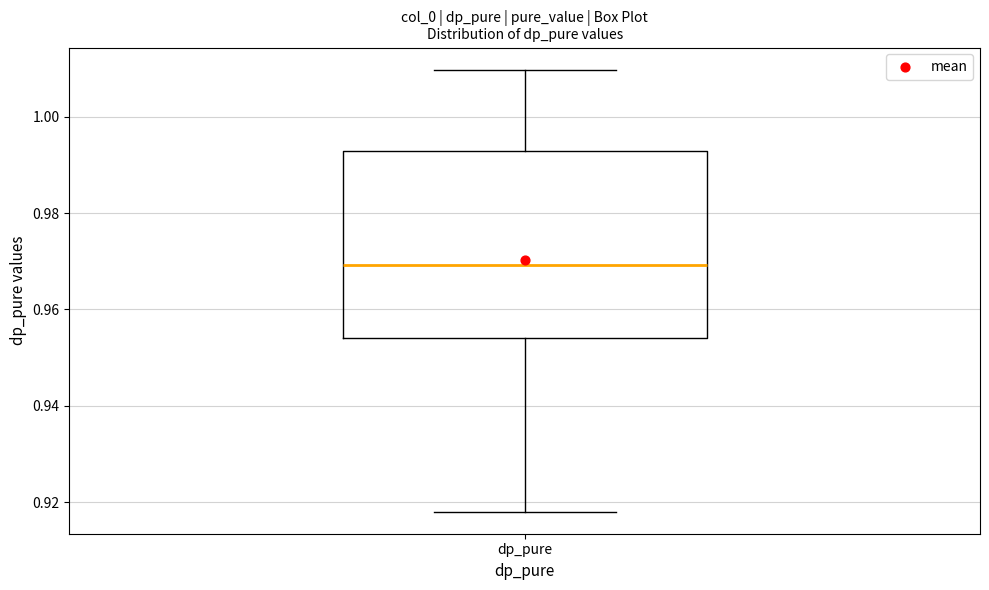

Transcribe this box plot: give where the median line is, the range the box spans, and where the two whiskers end, as read against the y-axis. The values are not printed on the chart, so give them approximately, as read against the axis.

median 0.970, box 0.954 to 0.992, whiskers 0.918 to 1.010